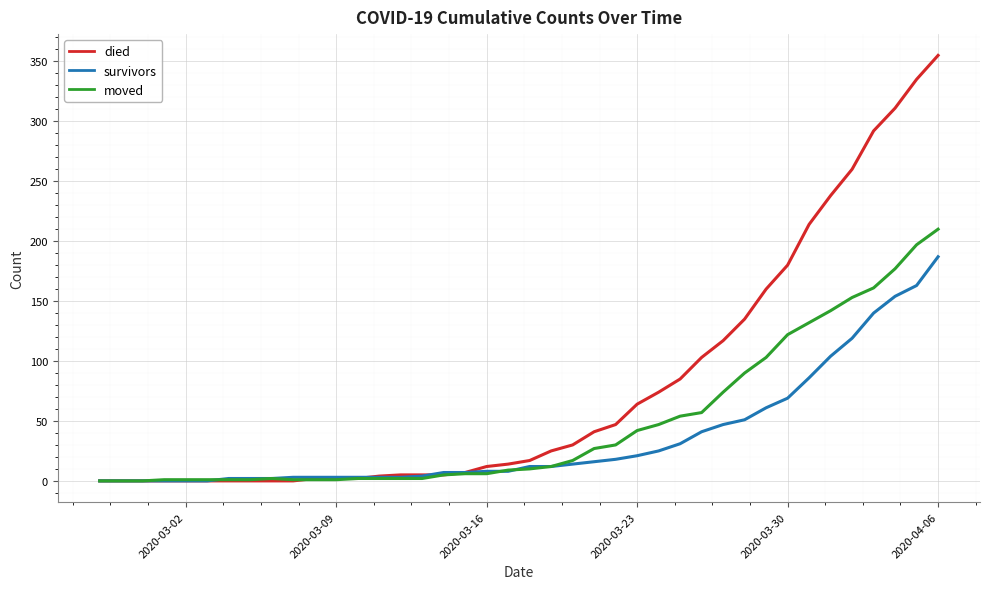

List the series in order of their peak value, lowest first.

survivors, moved, died